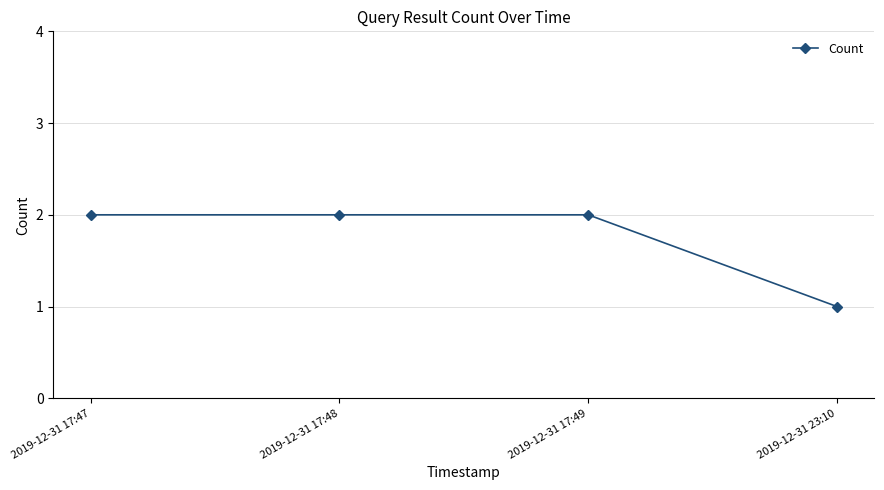

What is the smallest value displayed?

1